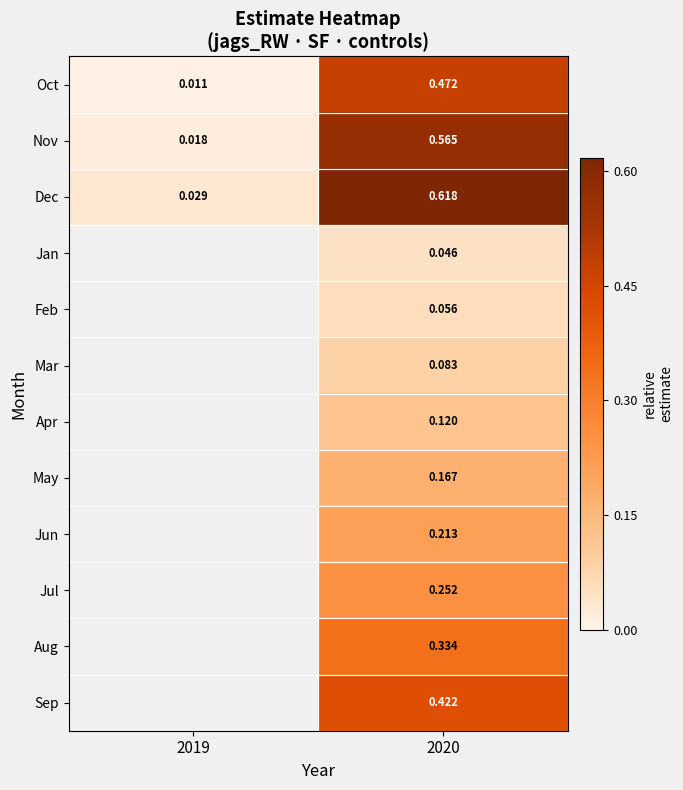

What is the difference between the highest and lowest values at 2020?

0.6